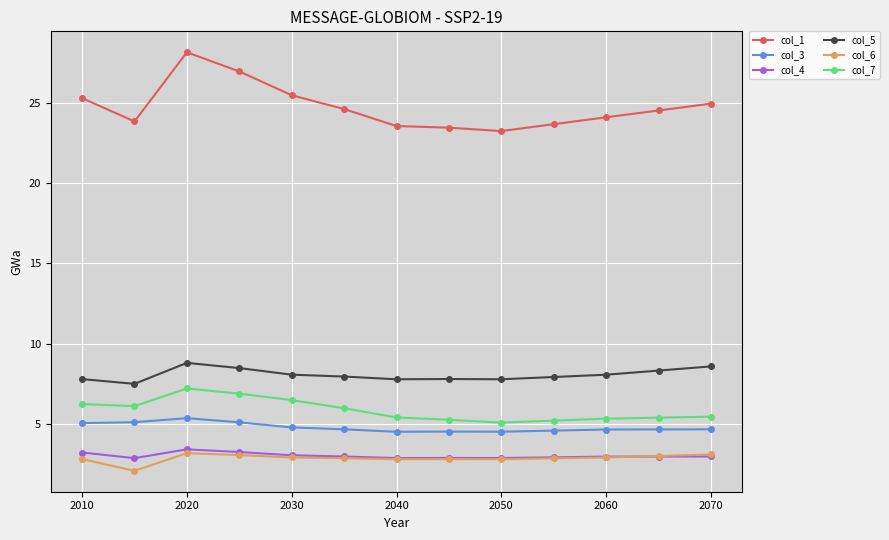

Which series has the largest range (max minus min)?

col_1